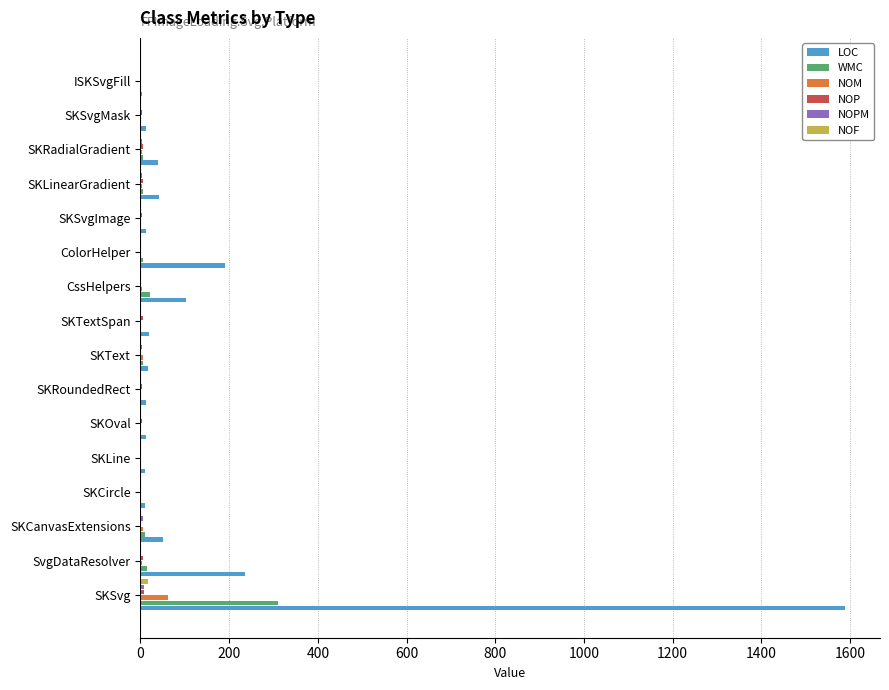

Which series has the largest total across all categories?

LOC